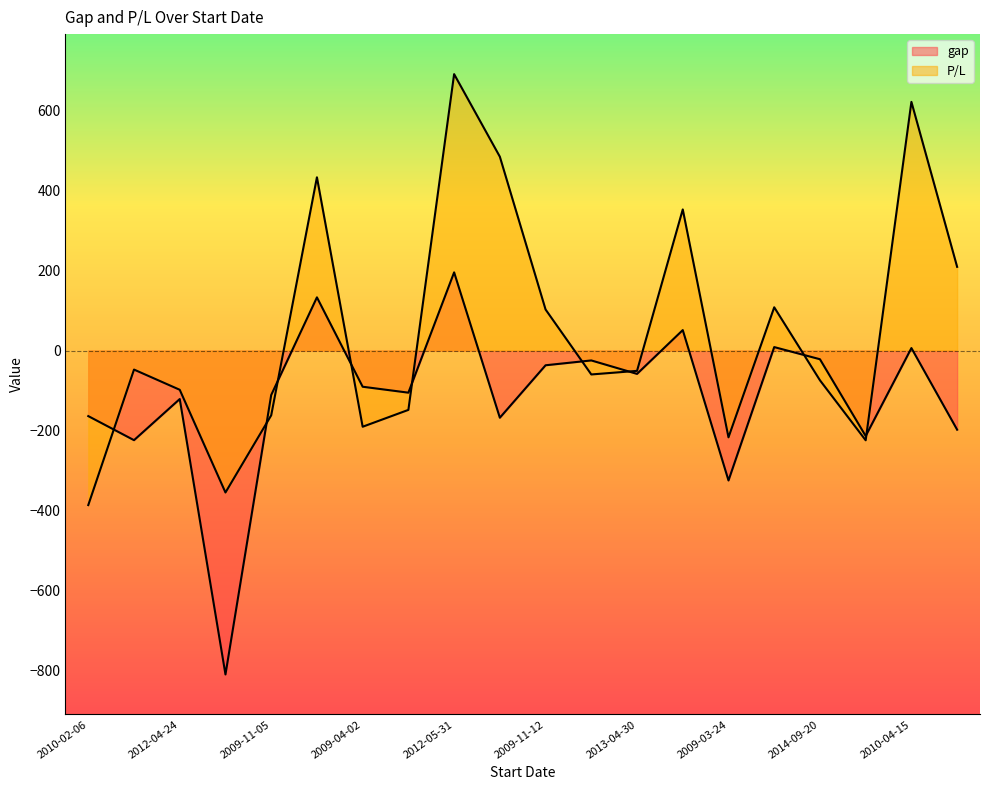

What are all the series names shown in the legend?

gap, P/L